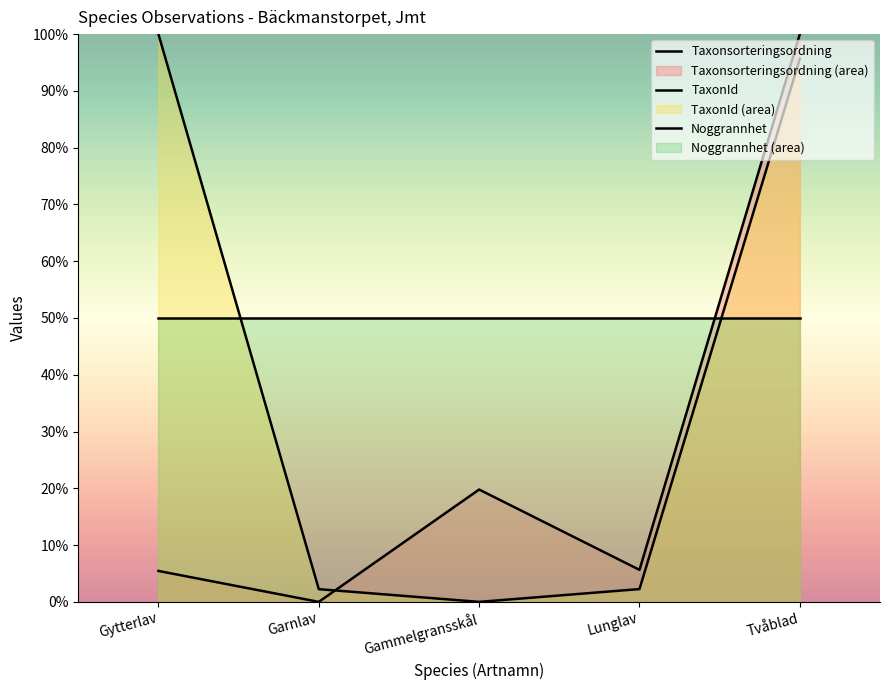

What is the difference between the highest and lowest values at Gytterlav?

94.6